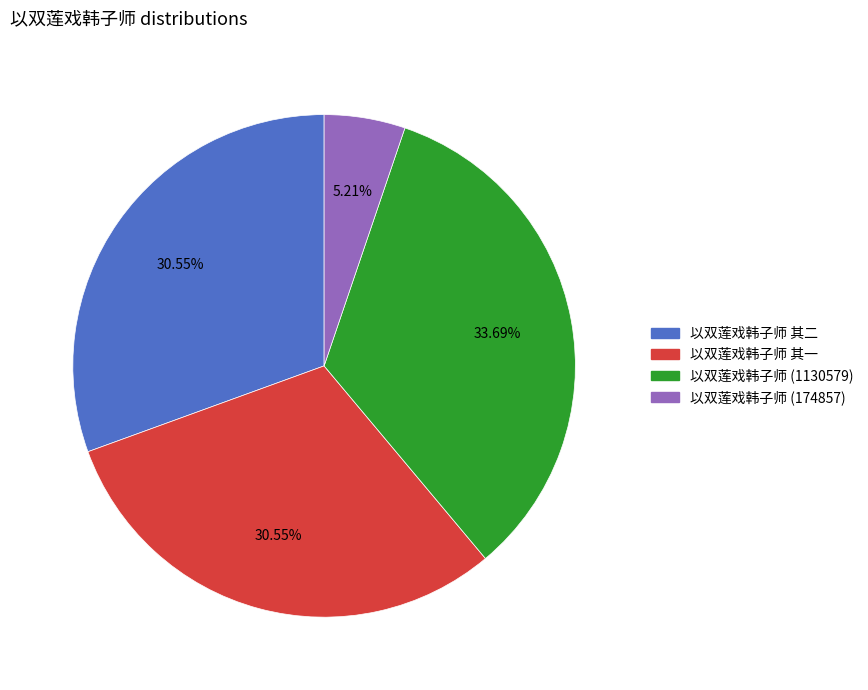

Does any single category account for the majority?

No